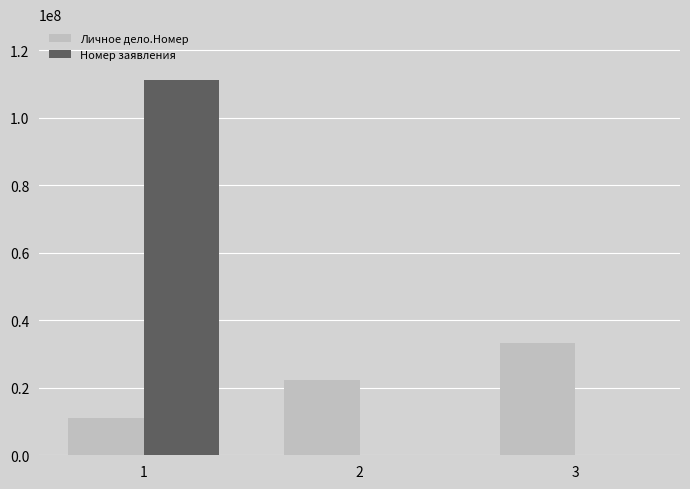

At which label is Номер заявления closest to 55583174?

3